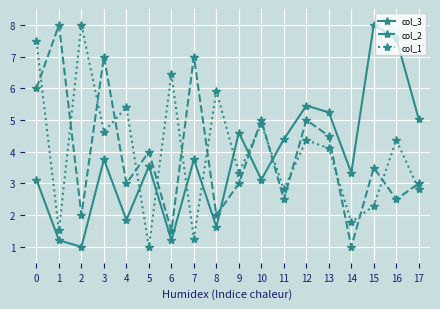

At 3, list the series in order from largest to smallest.

col_2, col_1, col_3